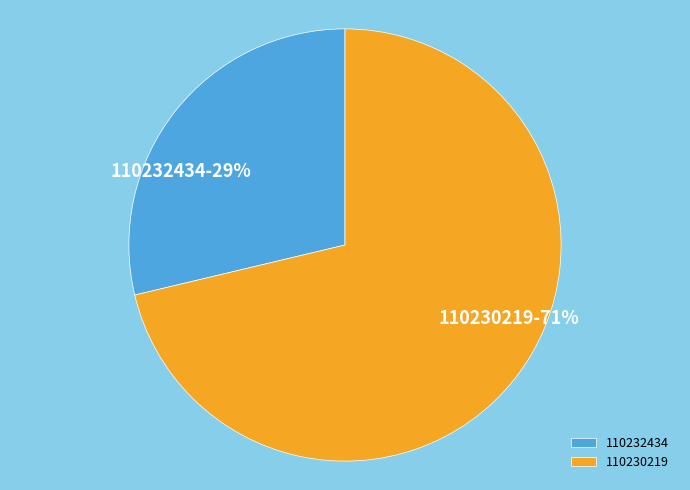

Which has a higher value, 110230219 or 110232434?

110230219